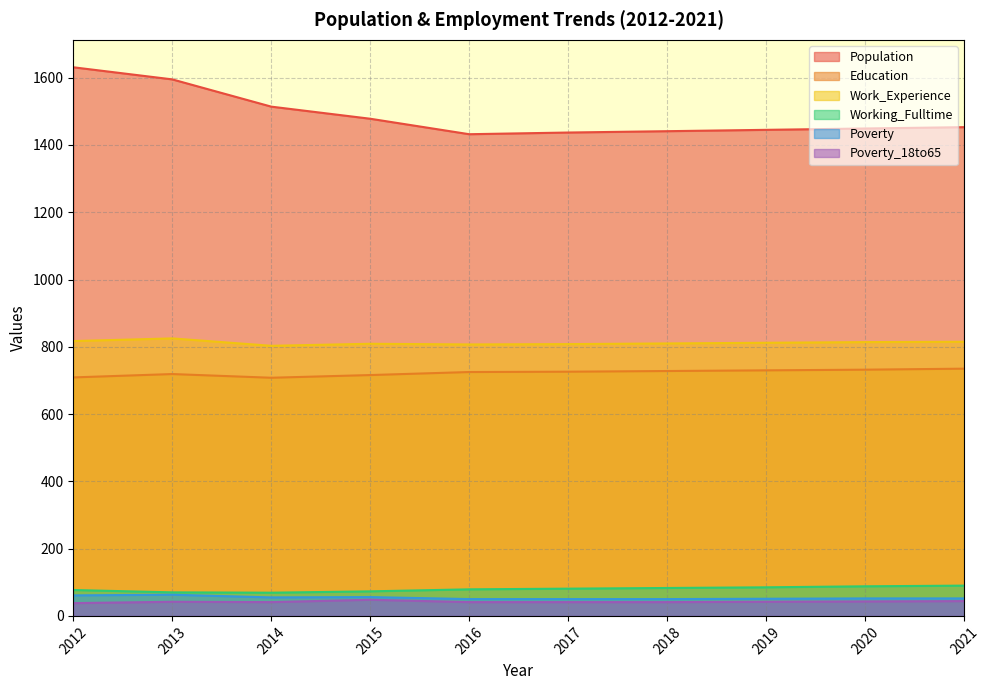

Does the chart have visible grid lines?

Yes